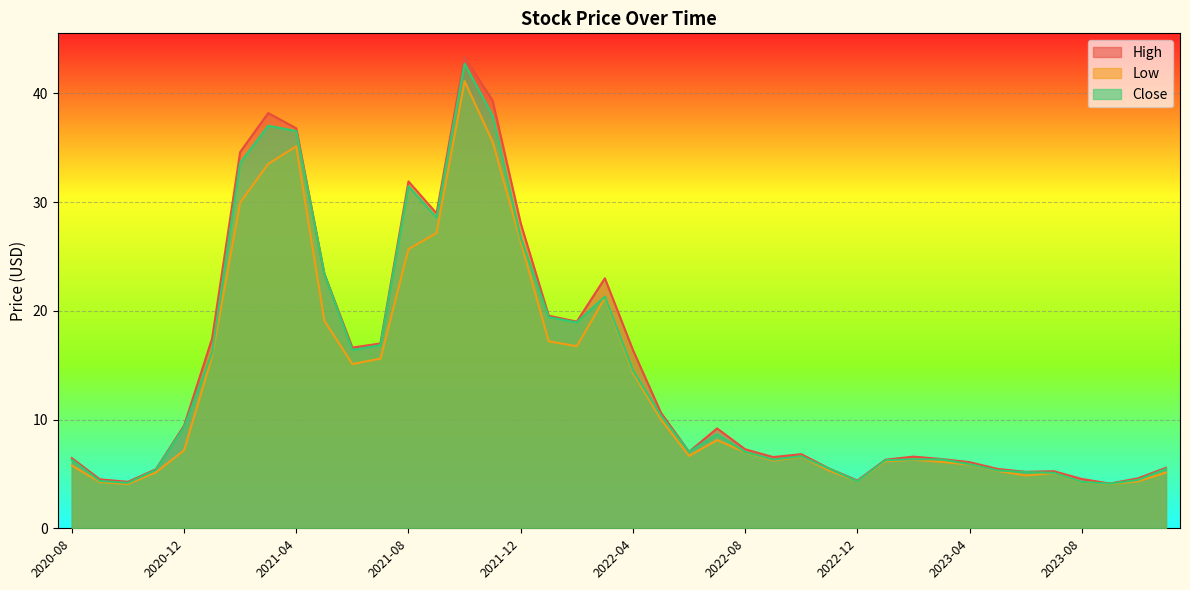

Does the chart display data point markers on the line(s)?

No